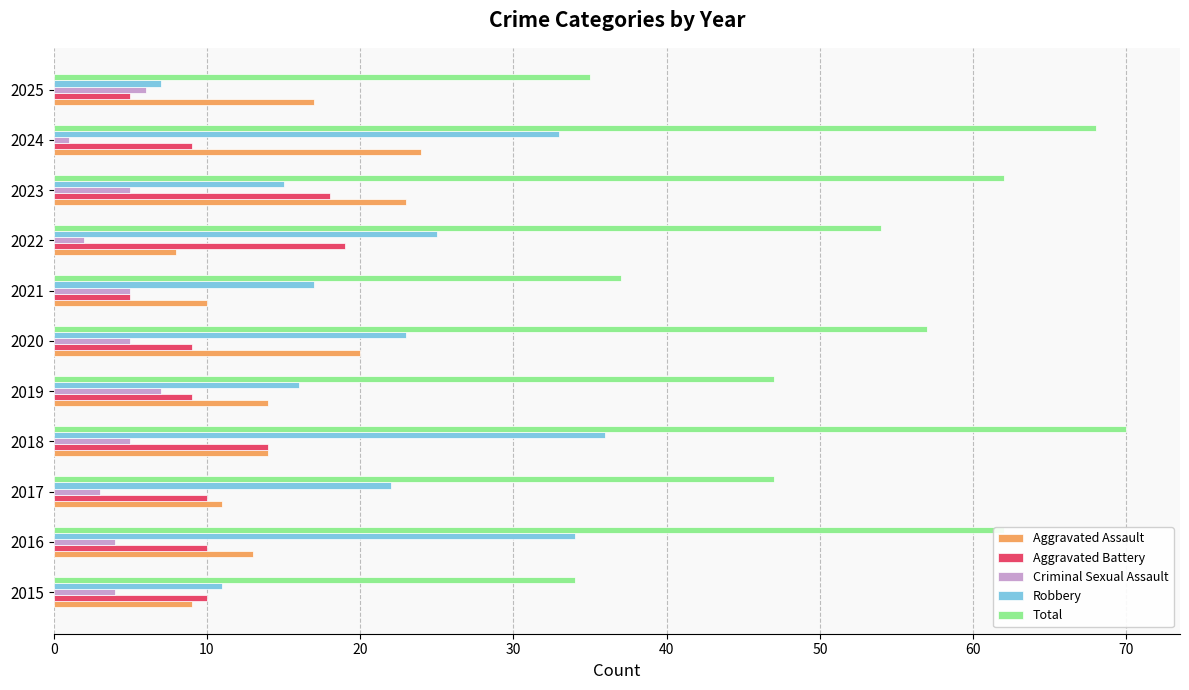

What are all the series names shown in the legend?

Aggravated Assault, Aggravated Battery, Criminal Sexual Assault, Robbery, Total